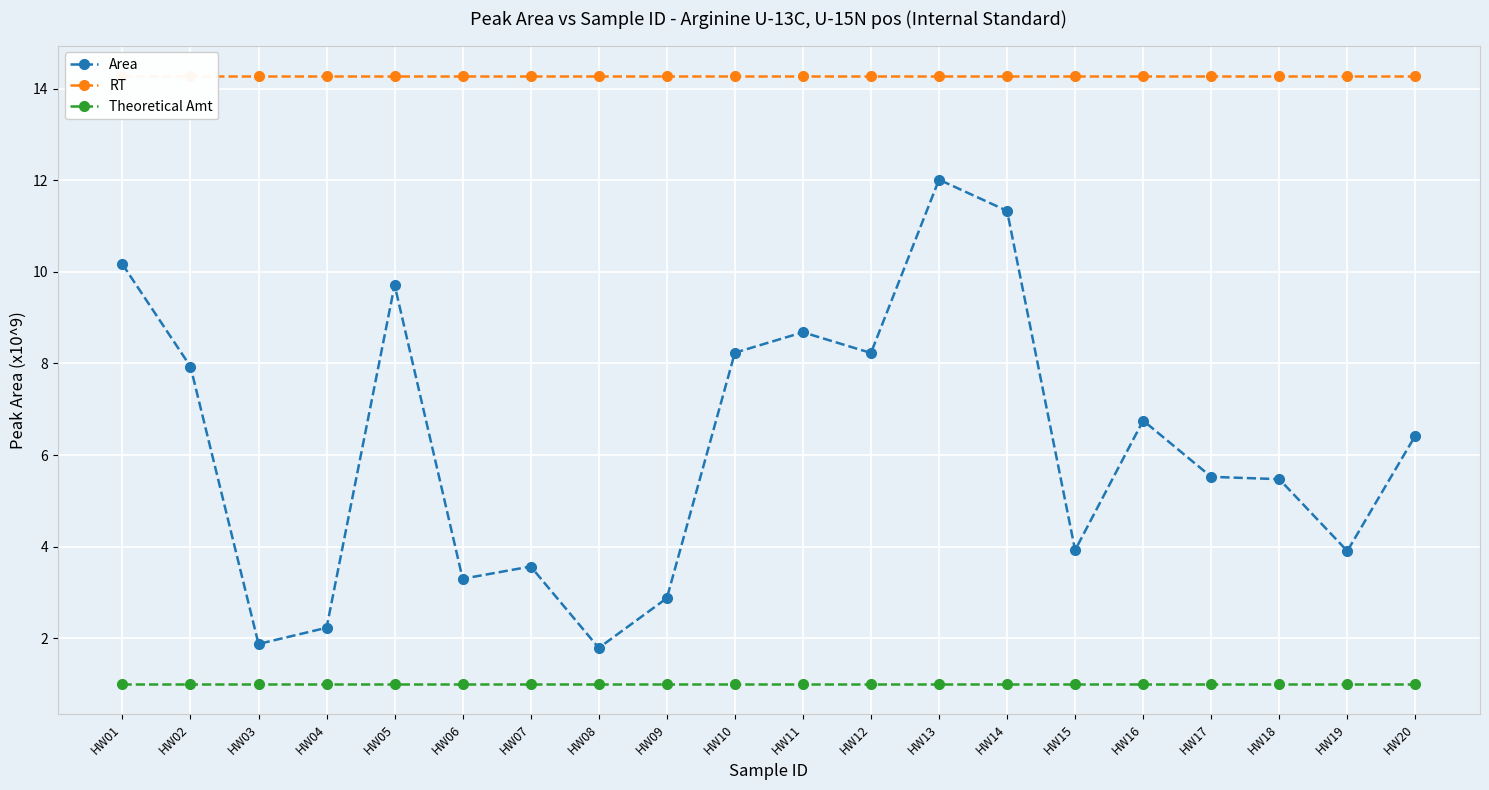

True or false: Theoretical Amt and Area intersect in this chart.

False